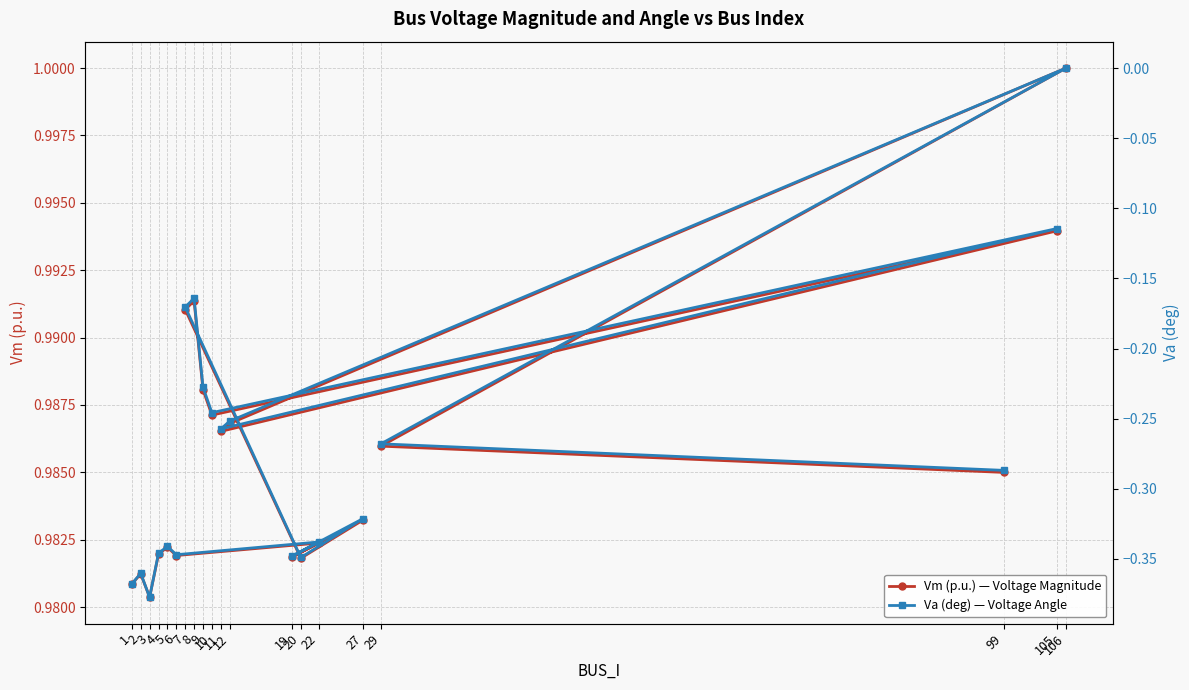

List the series in order of their peak value, lowest first.

Va (deg) — Voltage Angle, Vm (p.u.) — Voltage Magnitude